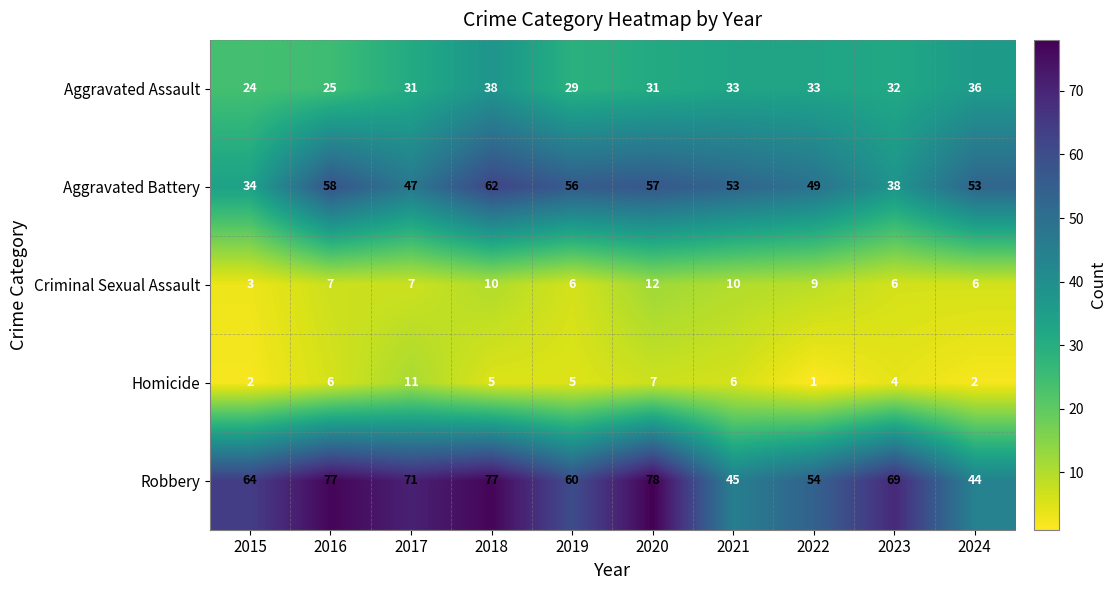

Where is Robbery nearest to the value 61?

2019